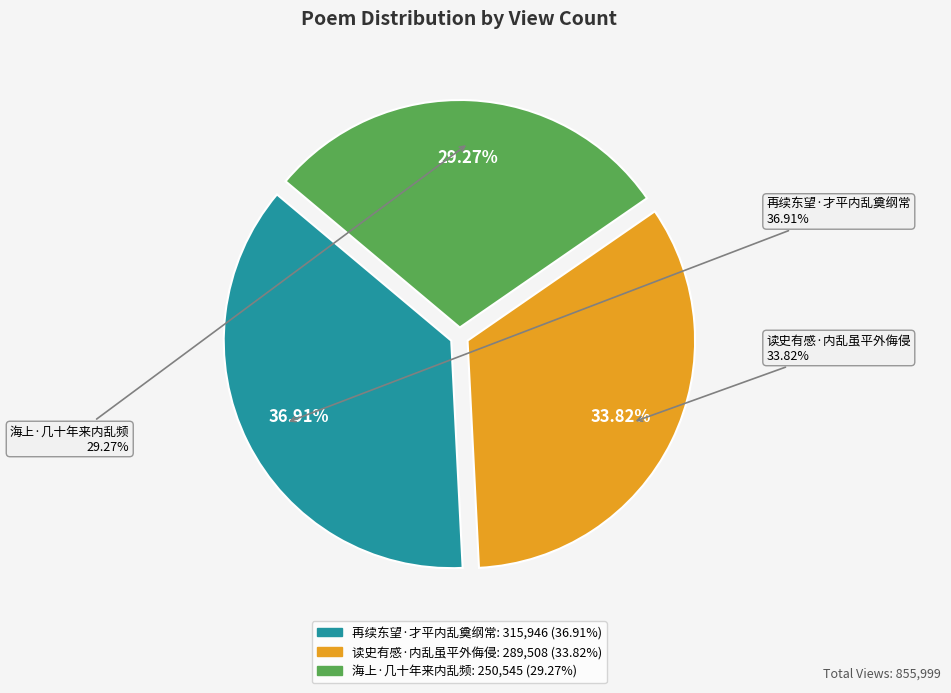

Approximately how many times larger is the value at 海上·几十年来内乱频 compared to 再续东望·才平内乱奠纲常?

0.8